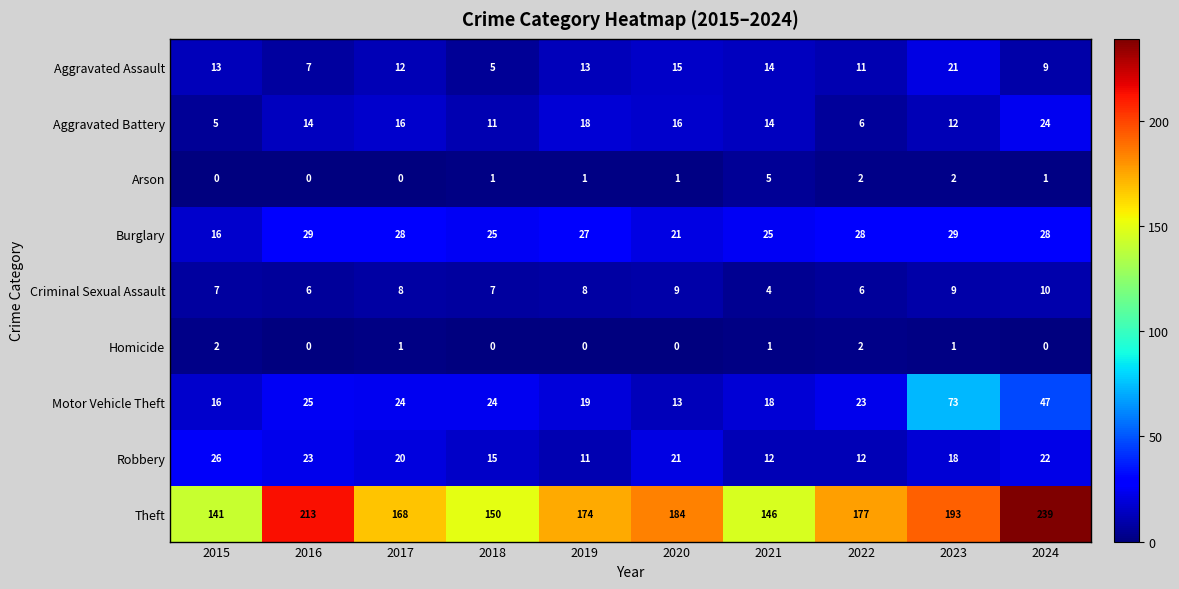

What is the difference between the highest and lowest values at 2020?

184